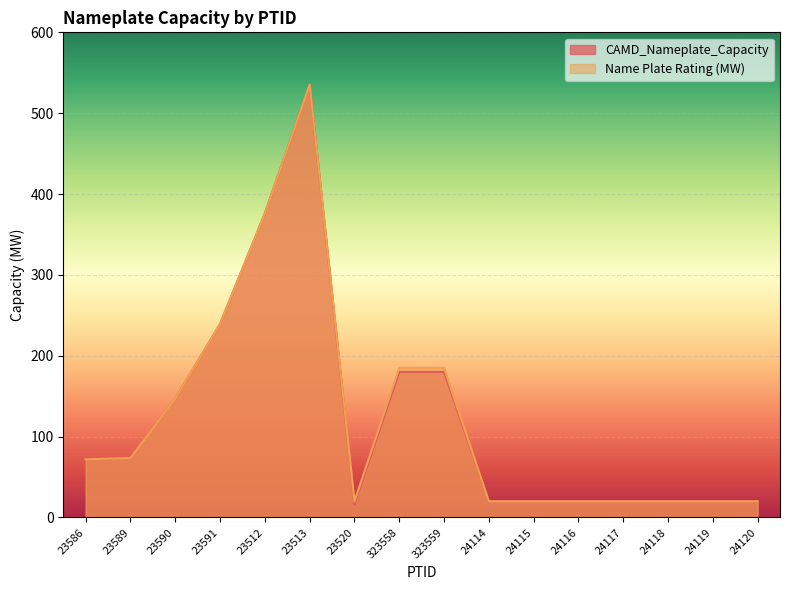

Which series changed the most between 23586 and 24118?

CAMD_Nameplate_Capacity